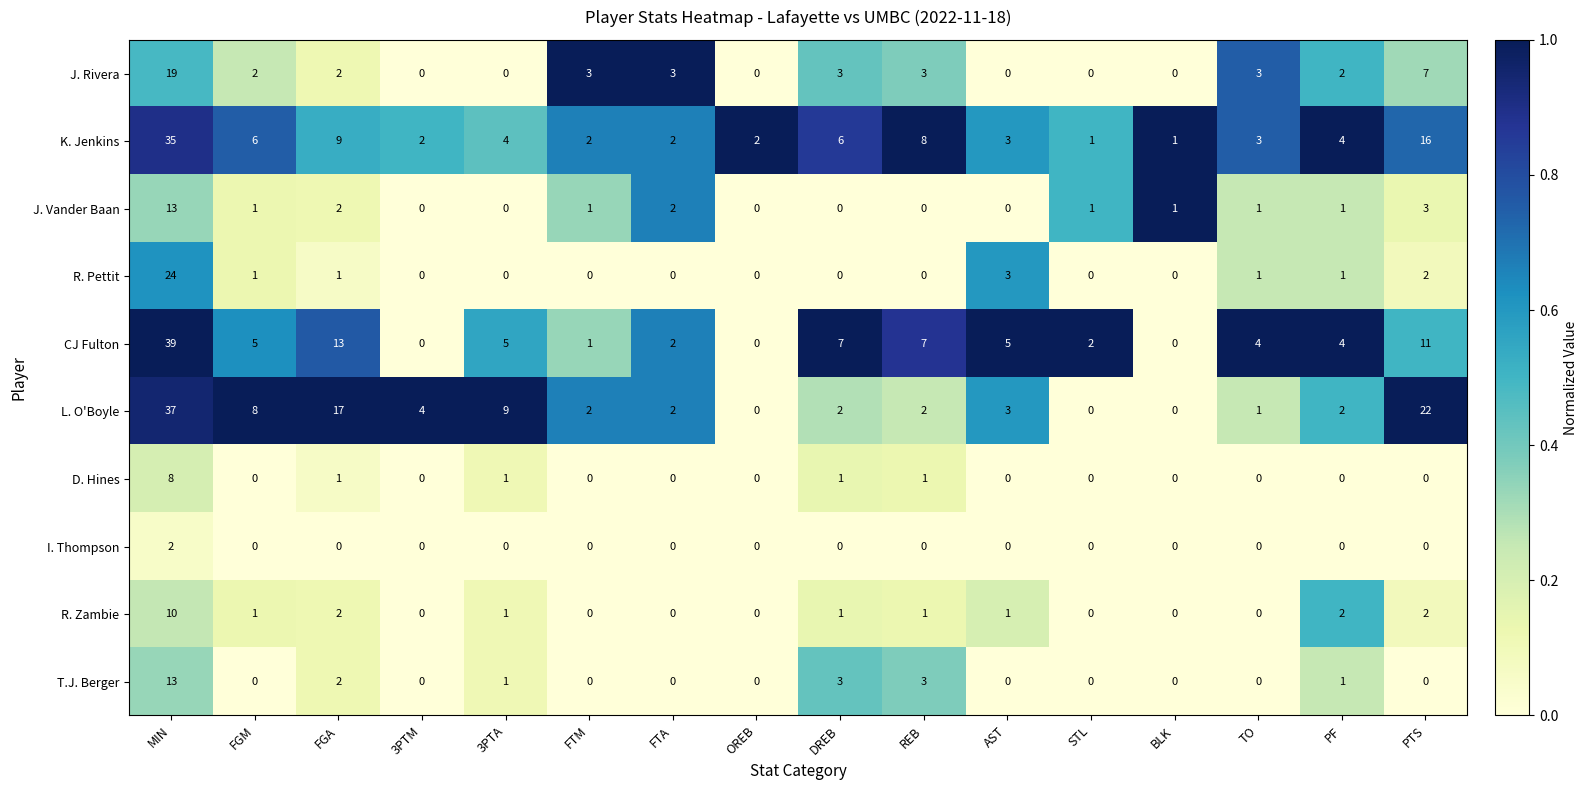

What is the difference between the highest and lowest values at AST?

5